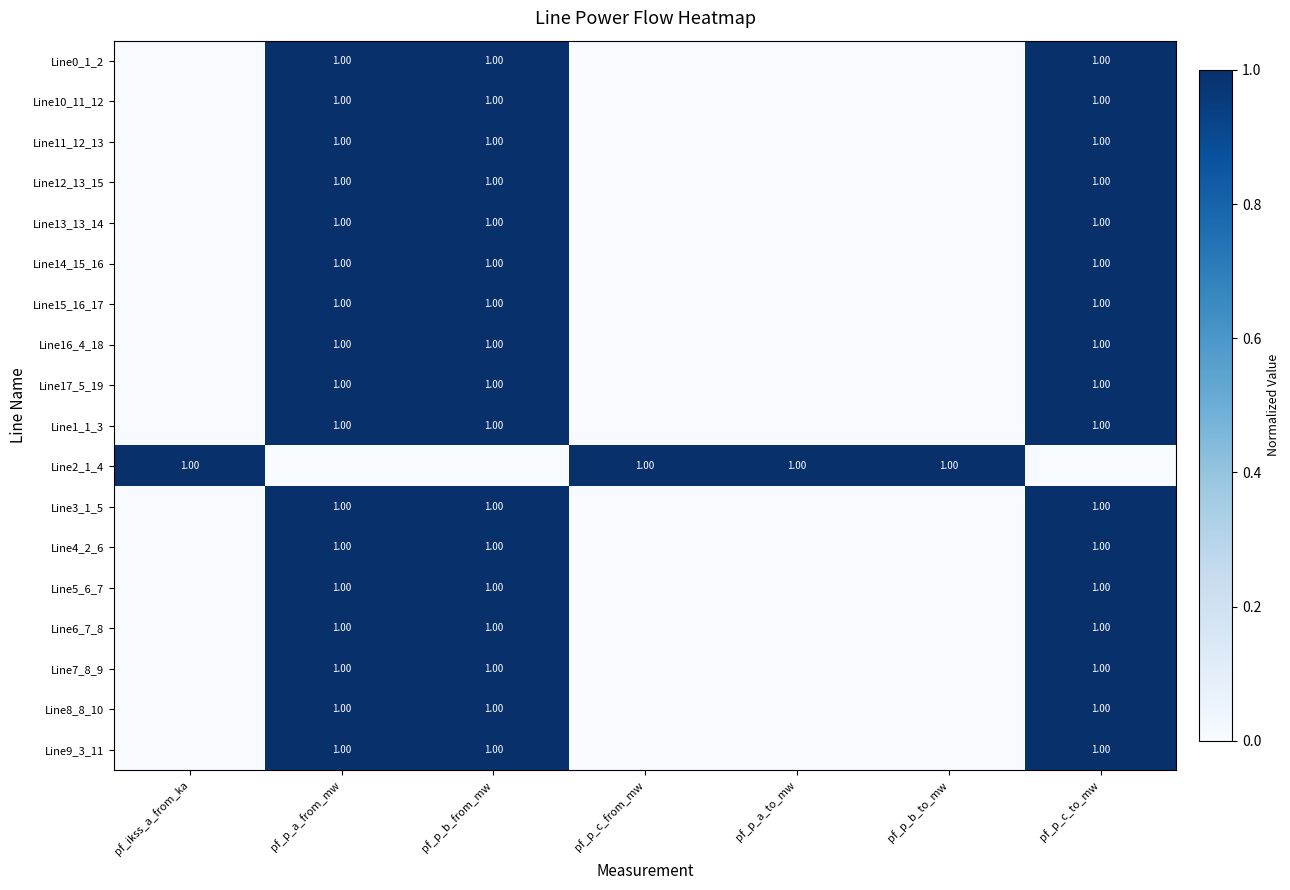

What is the difference between the maximum and minimum values in the Line7_8_9 series?

1.0